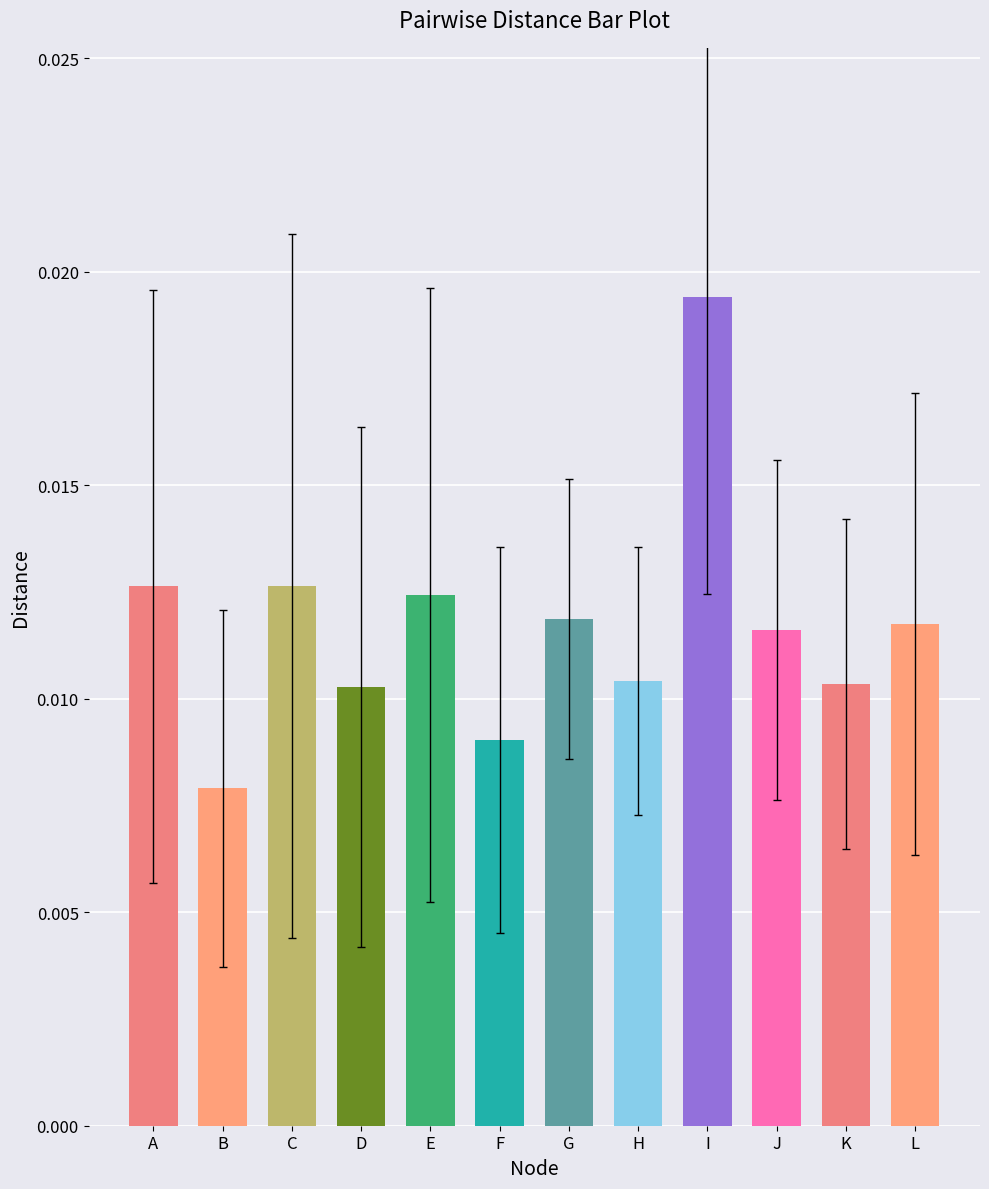

How many distinct data groups are displayed?

1